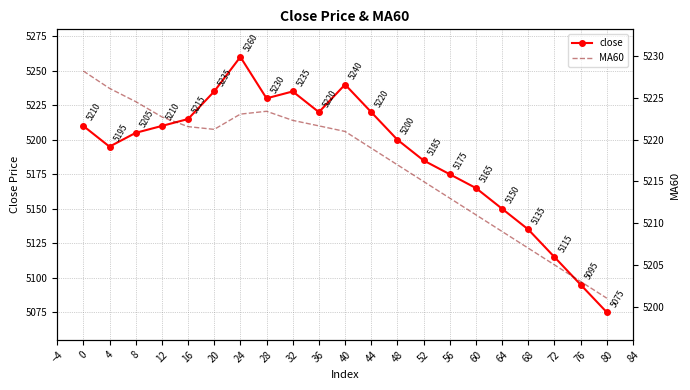

What are all the series names shown in the legend?

close, MA60